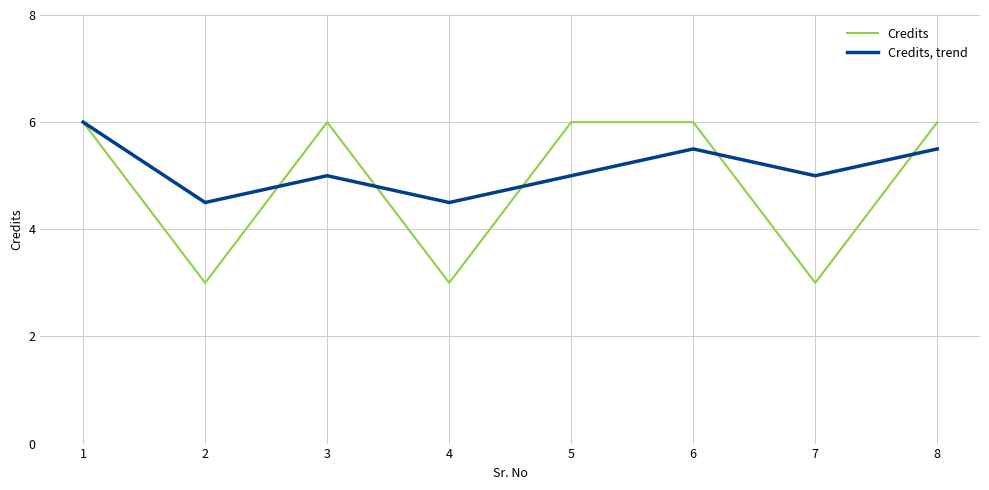

Rank the series at 6 from lowest to highest value.

Credits, trend, Credits